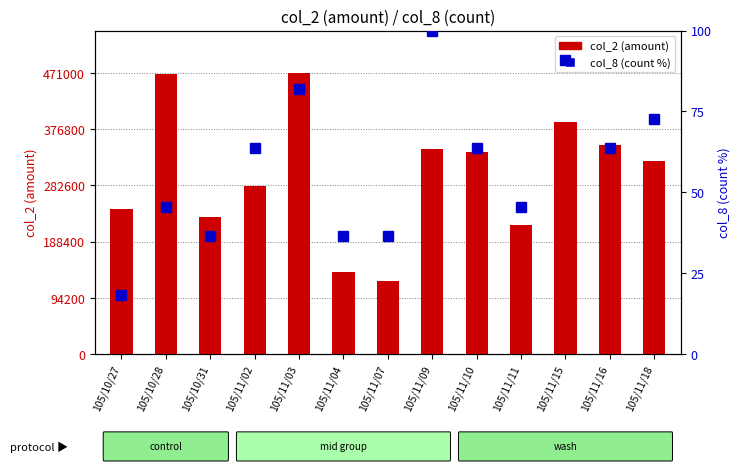

What are all the series names shown in the legend?

col_2 (amount), col_8 (count %)